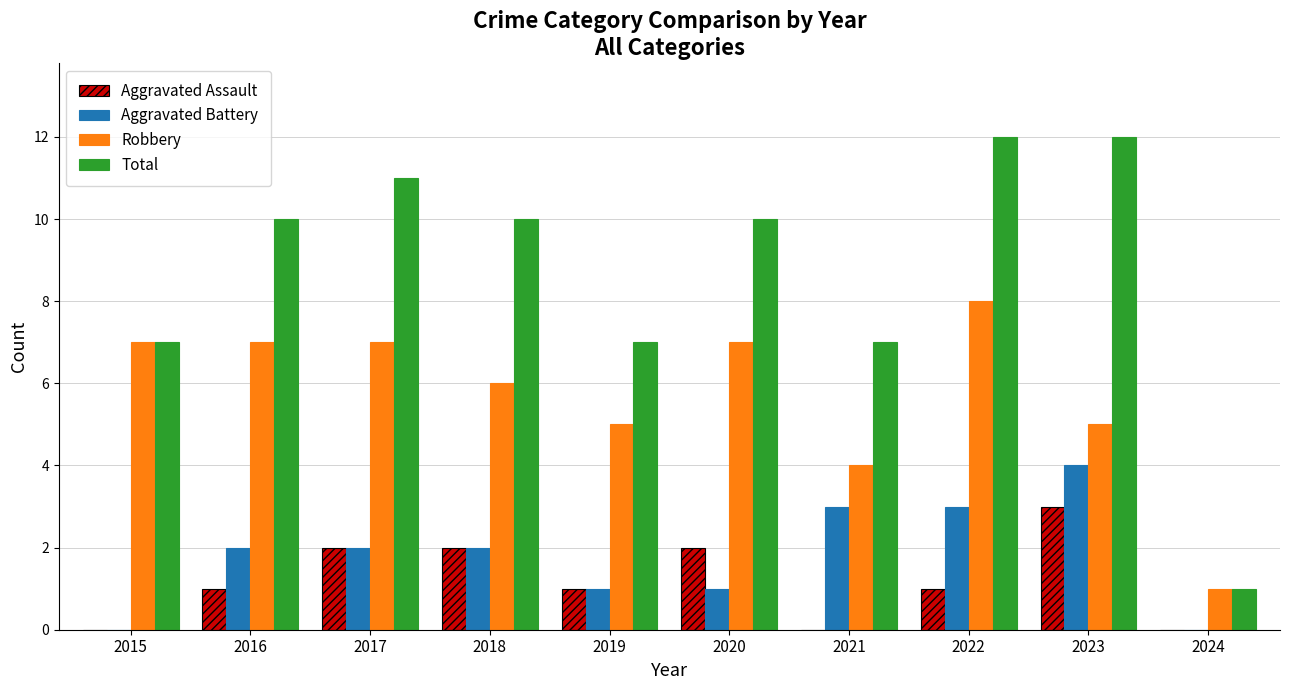

The Robbery series shows 7 at 2023. True or false?

False